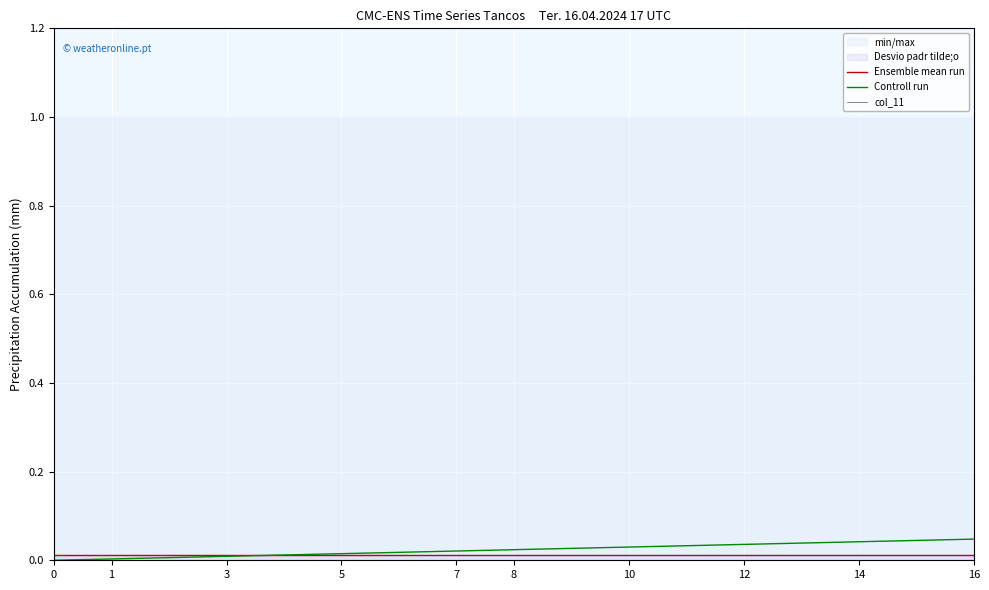

How many intersections are there between Controll run and Ensemble mean run?

1